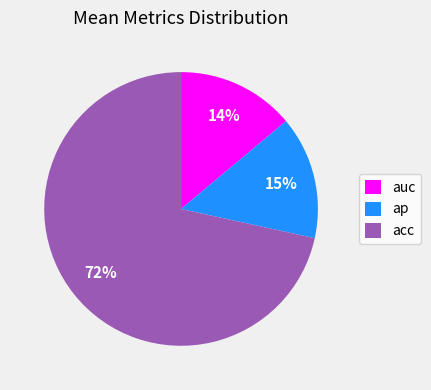

Which slice is the smallest?

auc